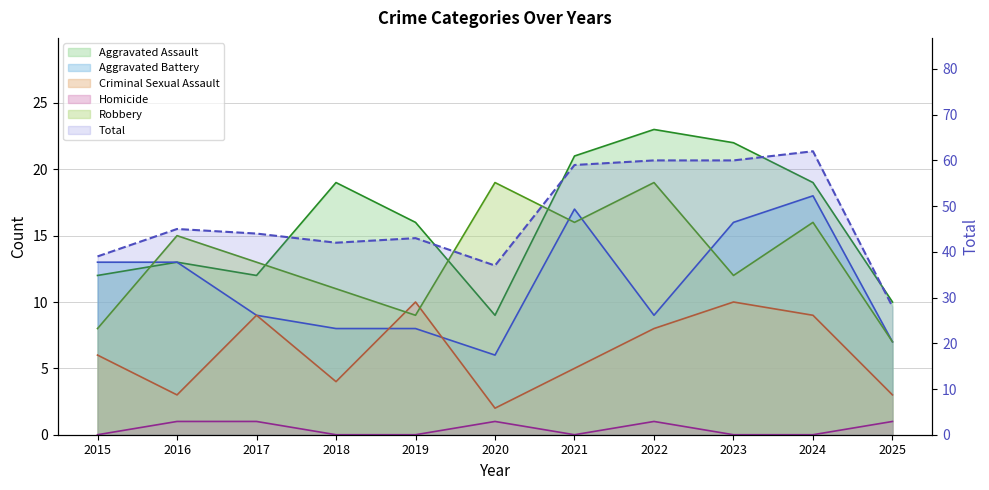

What is the difference between the highest and lowest values at 2020?

36